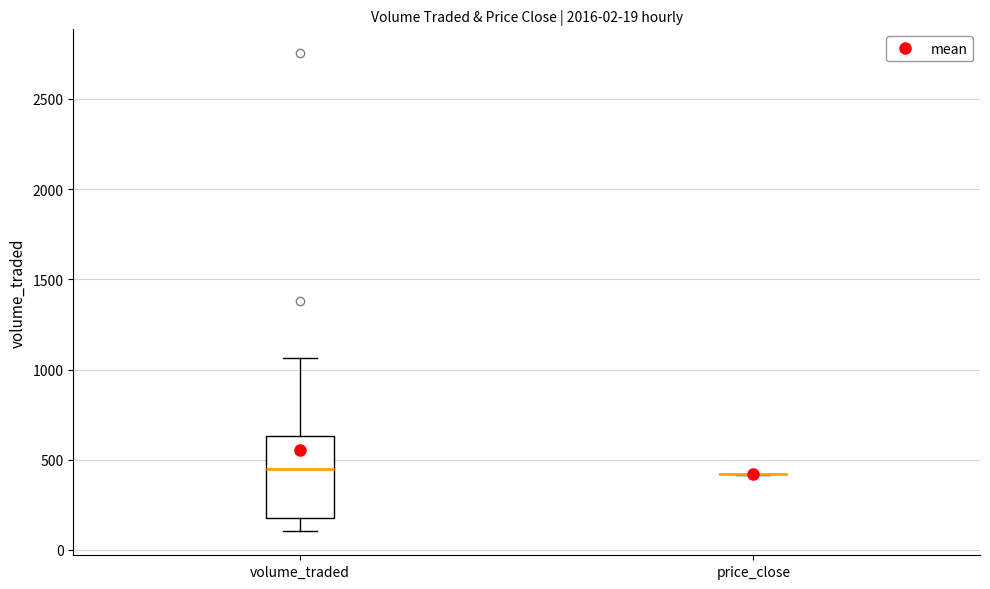

Comparing the boxes themselves (not the whiskers), which one is the tallest?

volume_traded